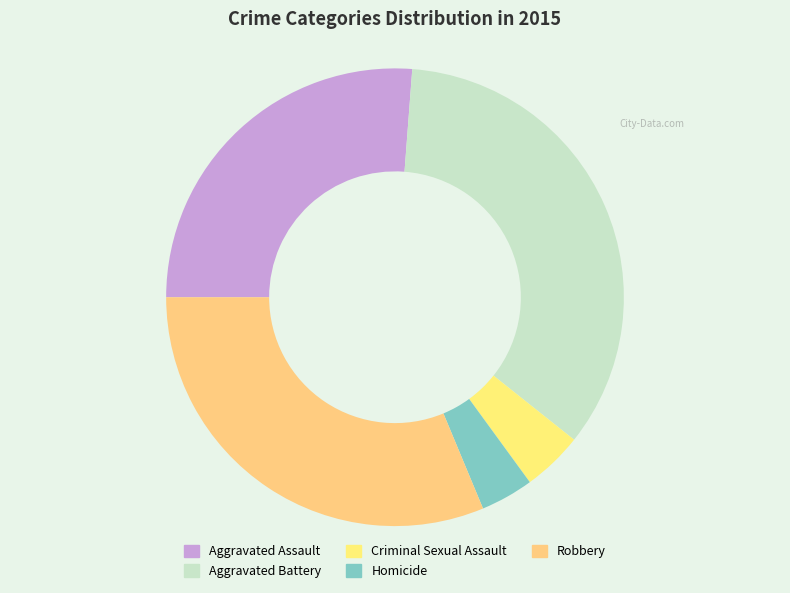

To the nearest percent, what portion does Homicide represent?

4%